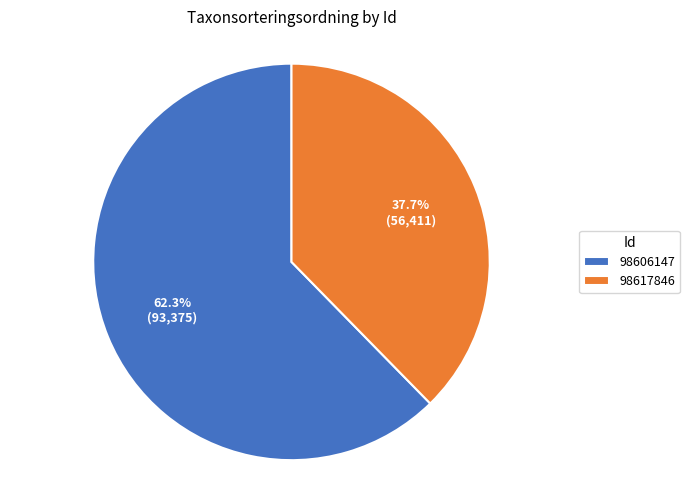

What is the majority slice?

98606147